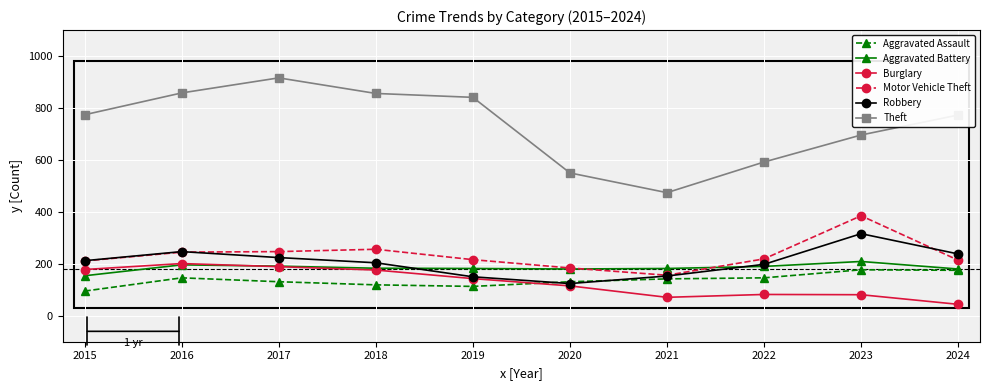

True or false: Burglary and Motor Vehicle Theft intersect in this chart.

False